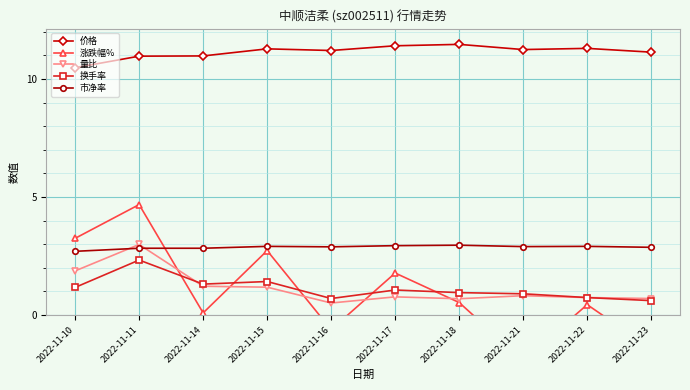

Which series ends up on top after the final intersection of 涨跌幅% and 换手率?

换手率